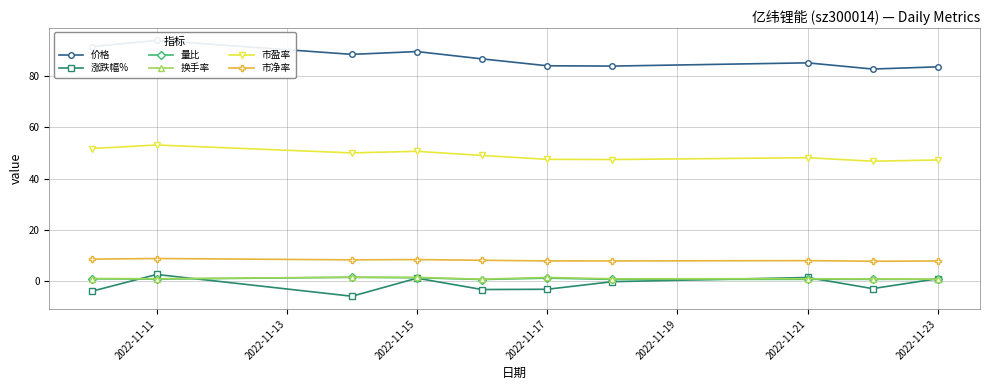

True or false: 市净率 and 换手率 intersect in this chart.

False